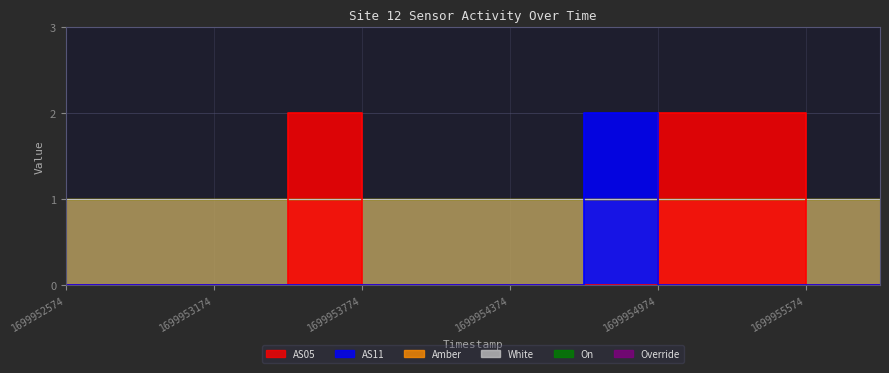

Reading right to left, what are all the values shown in this chart?

AS05: 0	0	2	2	0	0	0	0	2	0	0	0
AS11: 0	0	0	0	2	0	0	0	0	0	0	0
Amber: 1	1	1	1	1	1	1	1	1	1	1	1
White: 1	1	1	1	1	1	1	1	1	1	1	1
On: 1	1	1	1	1	1	1	1	1	1	1	1
Override: 0	0	0	0	0	0	0	0	0	0	0	0